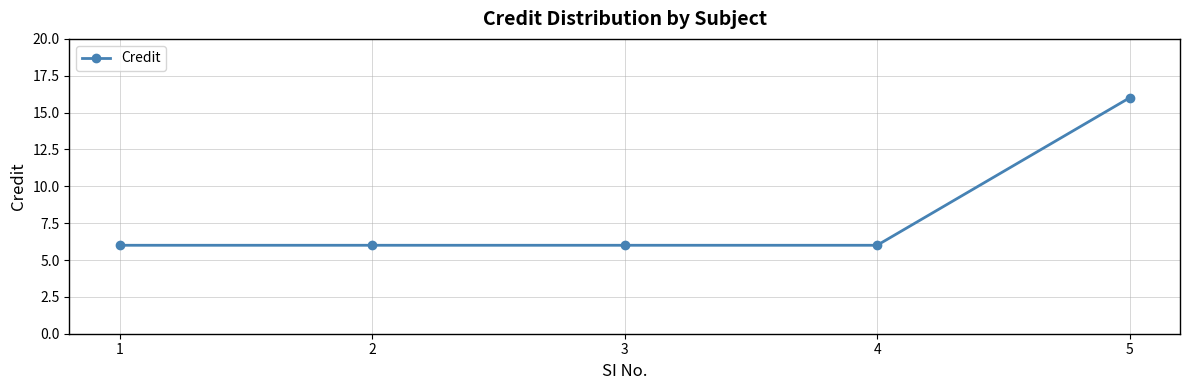

The chart shows a value of 16 at 5. True or false?

True